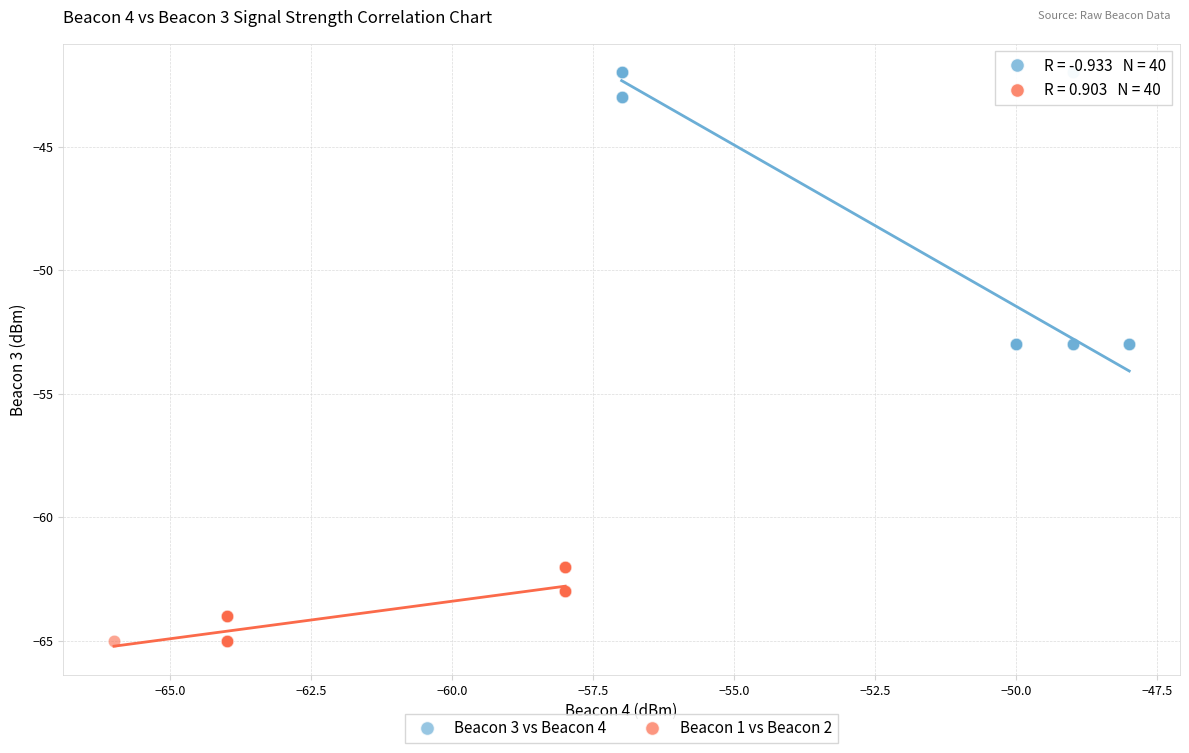

What are all the series names shown in the legend?

Beacon 3 vs Beacon 4, Beacon 1 vs Beacon 2